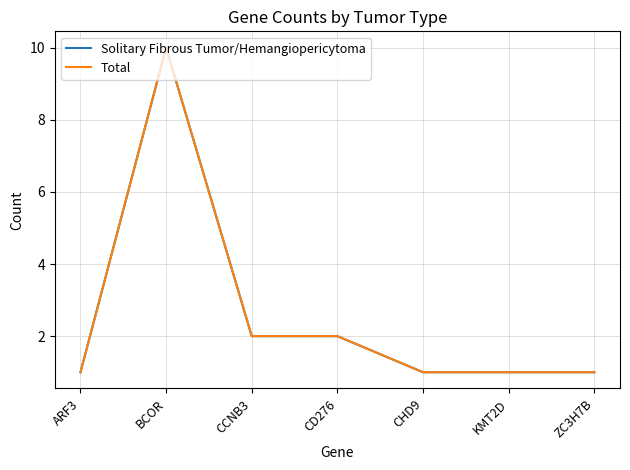

True or false: Total and Solitary Fibrous Tumor/Hemangiopericytoma intersect in this chart.

False